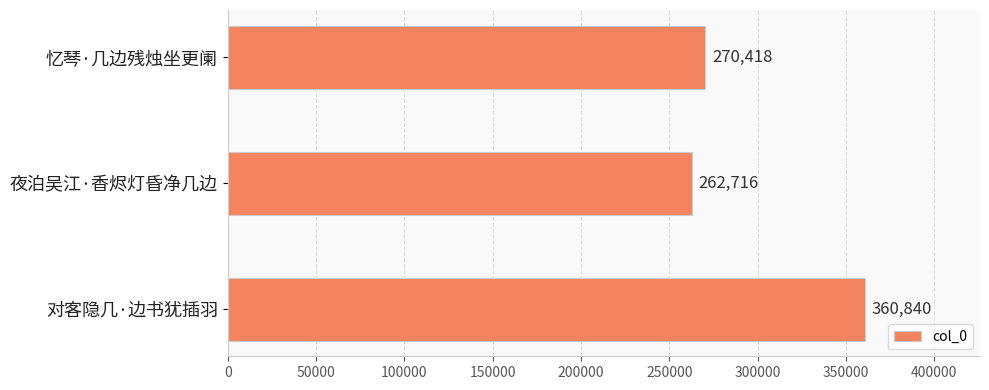

What is the difference between the values at 夜泊吴江·香烬灯昏净几边 and 忆琴·几边残烛坐更阑?

7702